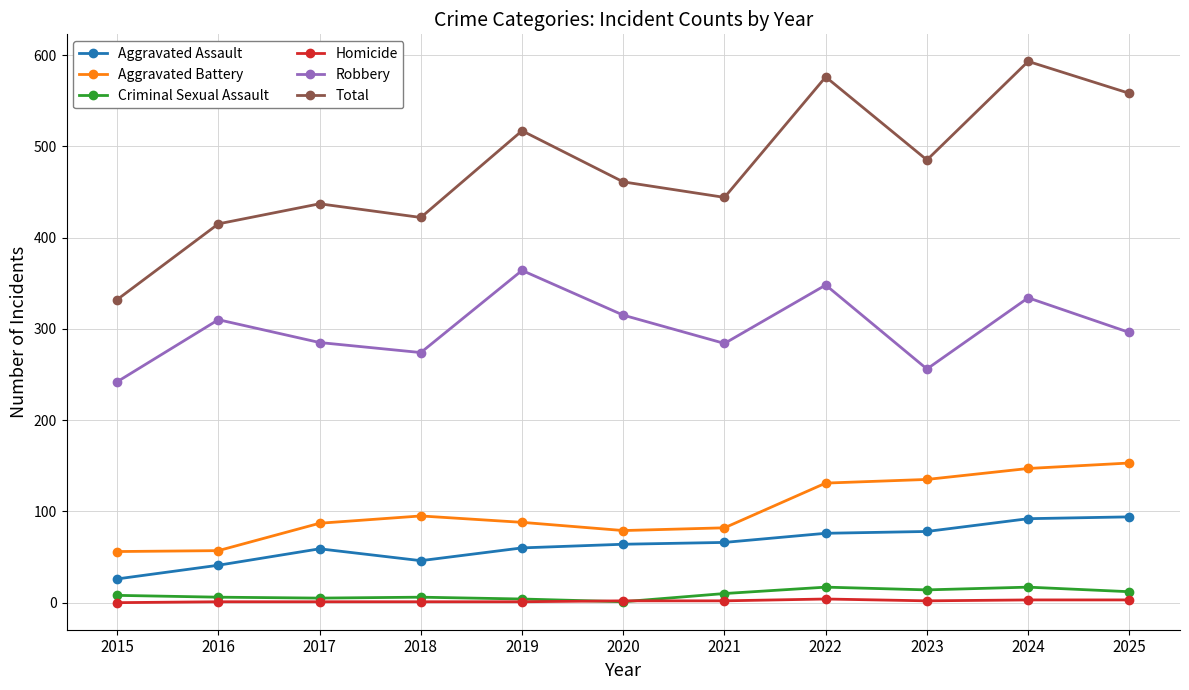

Which category has the highest value in the Aggravated Battery series?

2025